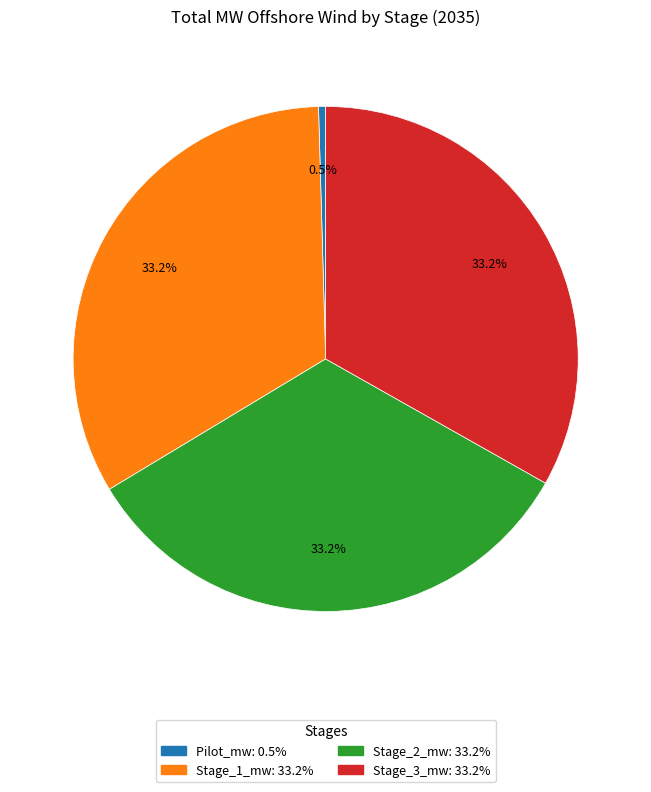

The Stage_2_mw slice represents 44% of the pie. True or false?

False